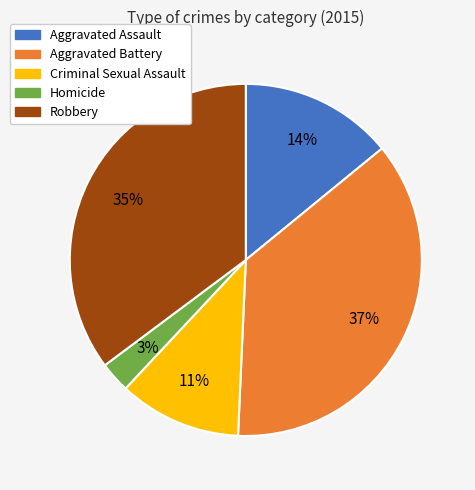

Rank the categories by value from highest to lowest.

Aggravated Battery, Robbery, Aggravated Assault, Criminal Sexual Assault, Homicide